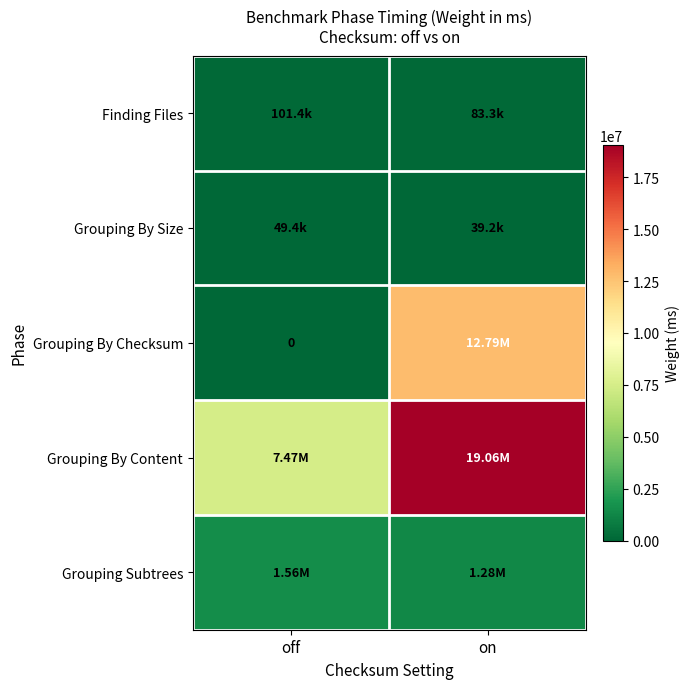

Count the Finding Files values in the range 83319 to 101398.

2